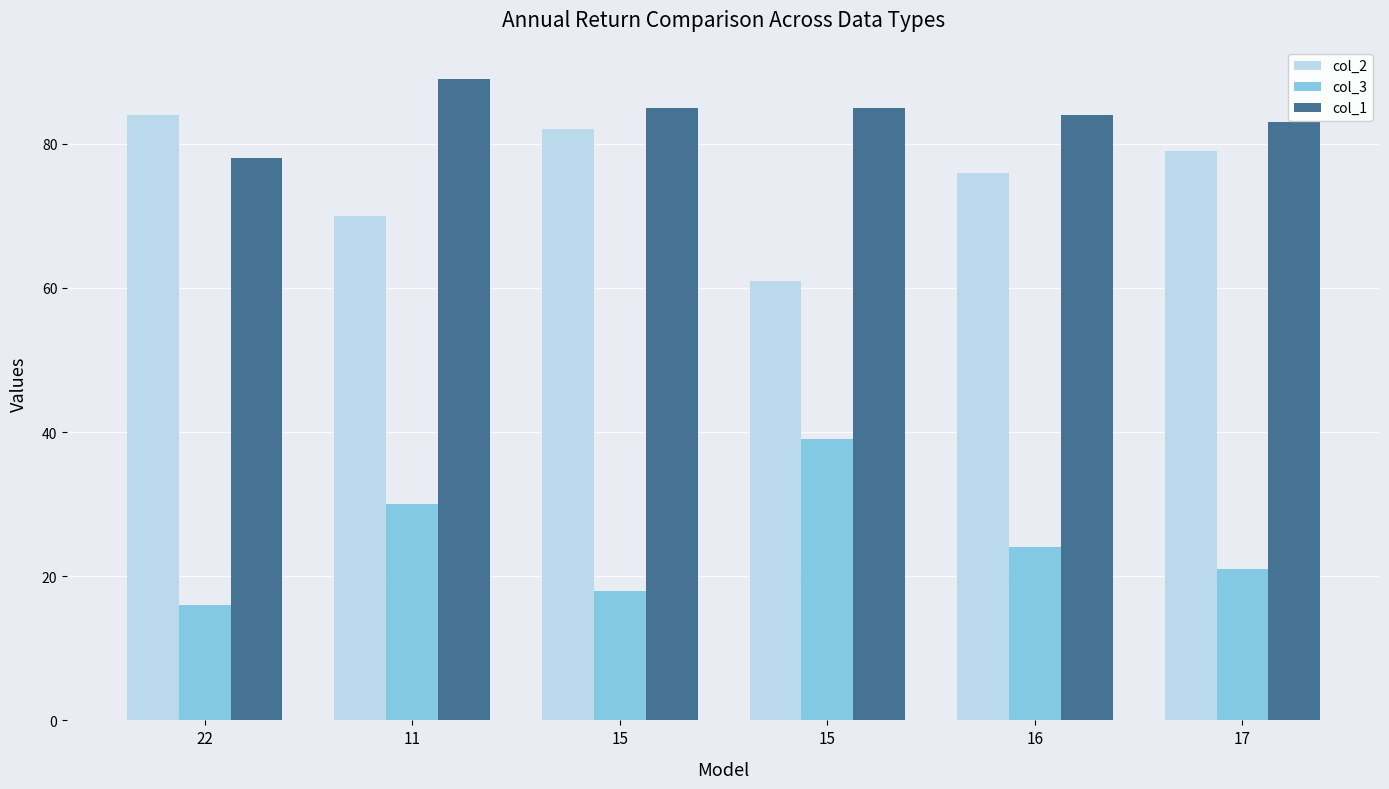

What is the sum of all col_1 values?

504